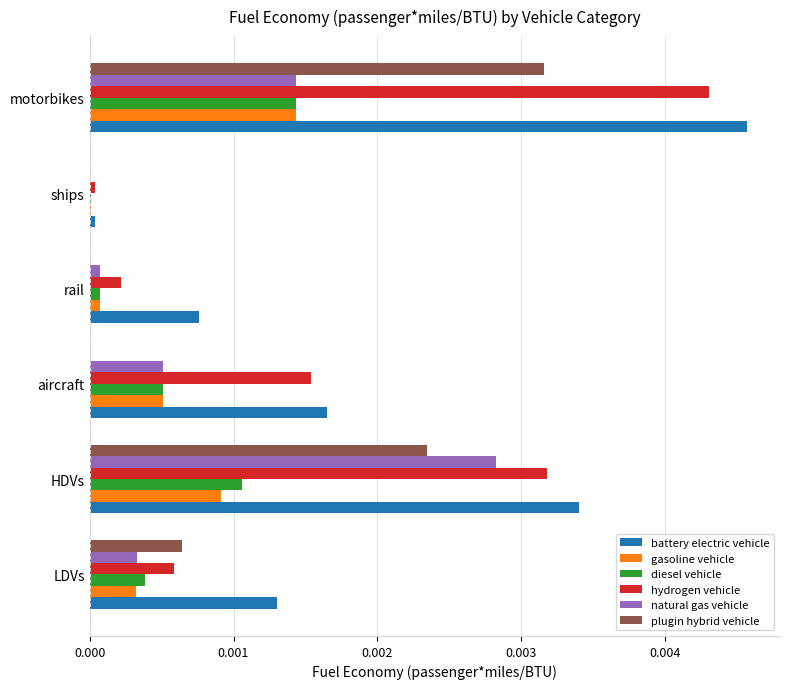

Which series has the largest total across all categories?

battery electric vehicle